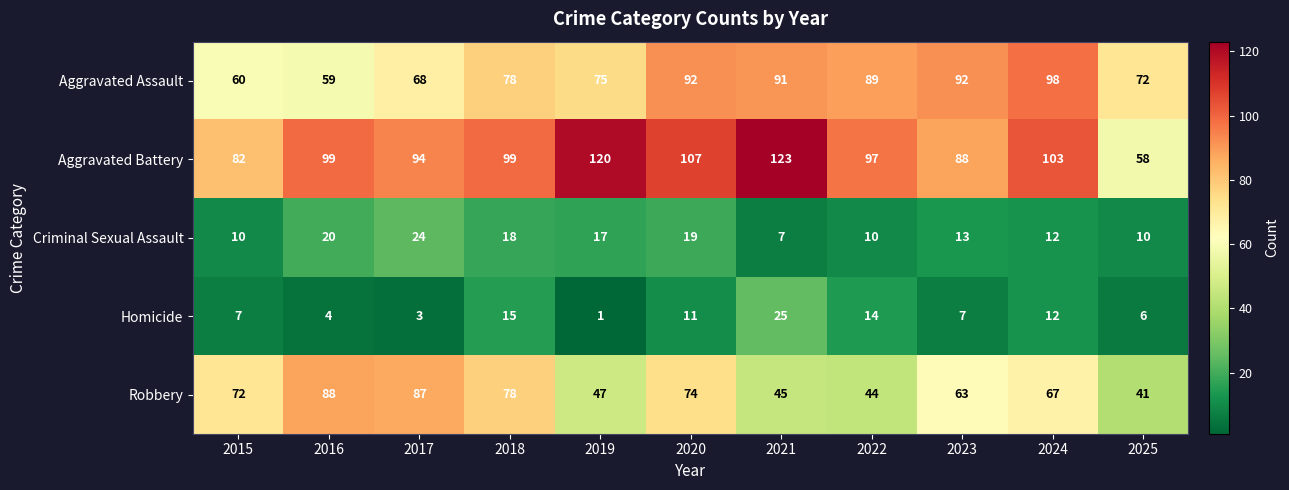

At which label does Robbery first exceed 67?

2015